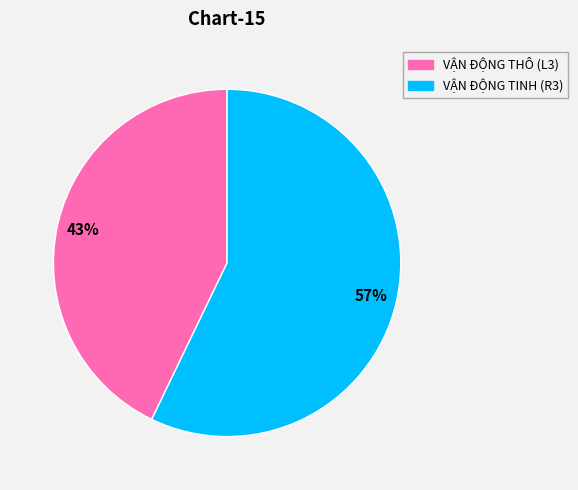

Do VẬN ĐỘNG THÔ (L3) and VẬN ĐỘNG TINH (R3) together represent more than half of the pie?

Yes